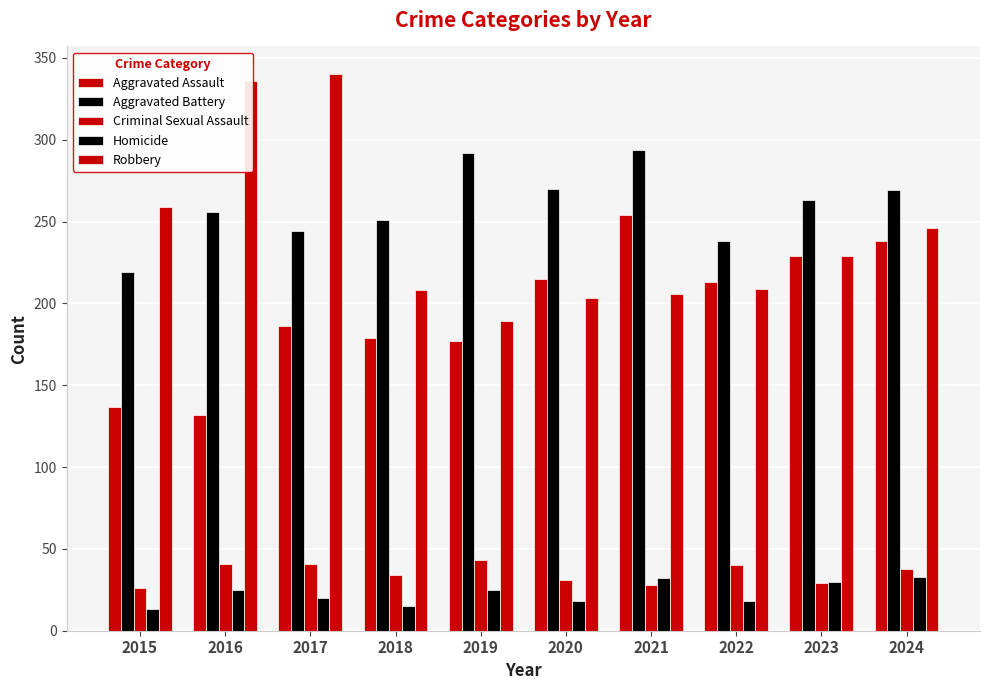

List the series in order of their peak value, lowest first.

Homicide, Criminal Sexual Assault, Aggravated Assault, Aggravated Battery, Robbery